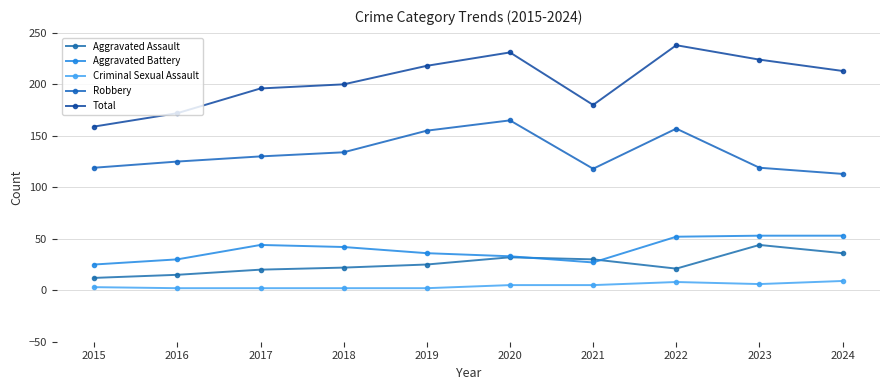

What is the difference between the Aggravated Assault values at 2022 and 2024?

15